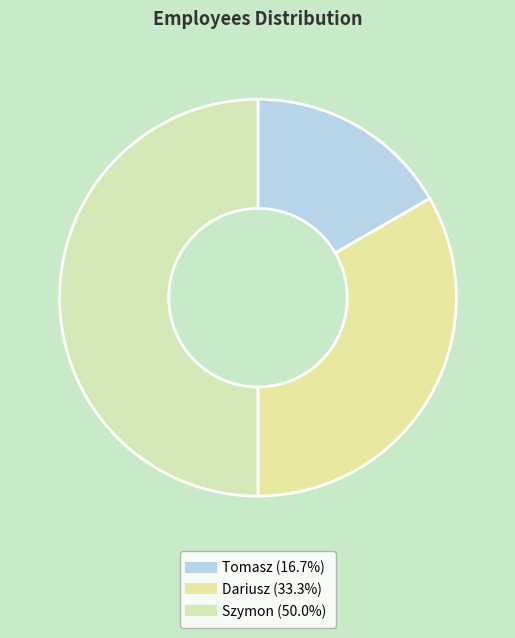

Is it true that Tomasz is 17% of the pie?

True